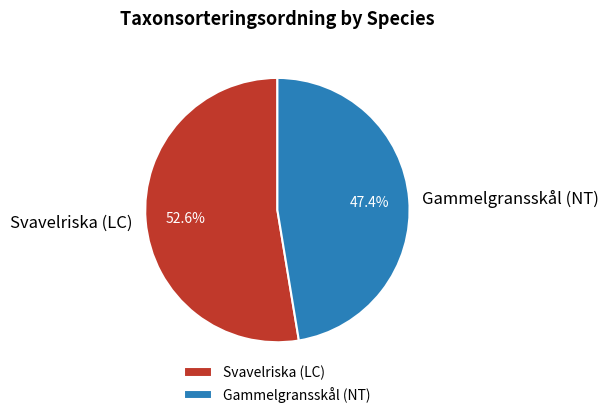

What is the ratio of the value at Svavelriska (LC) to the value at Gammelgransskål (NT)?

1.1